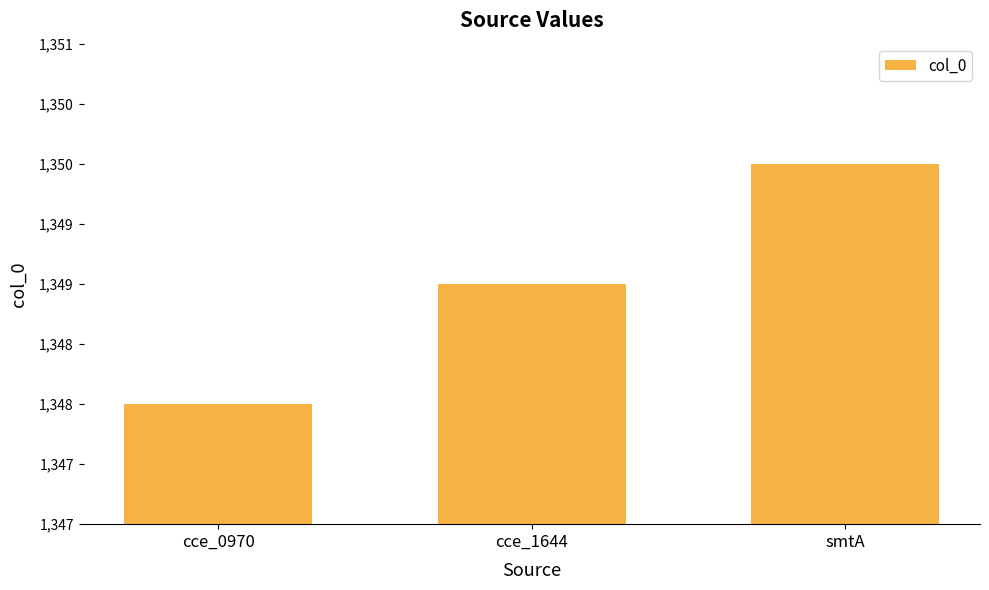

What is the minimum value shown in the chart?

1348